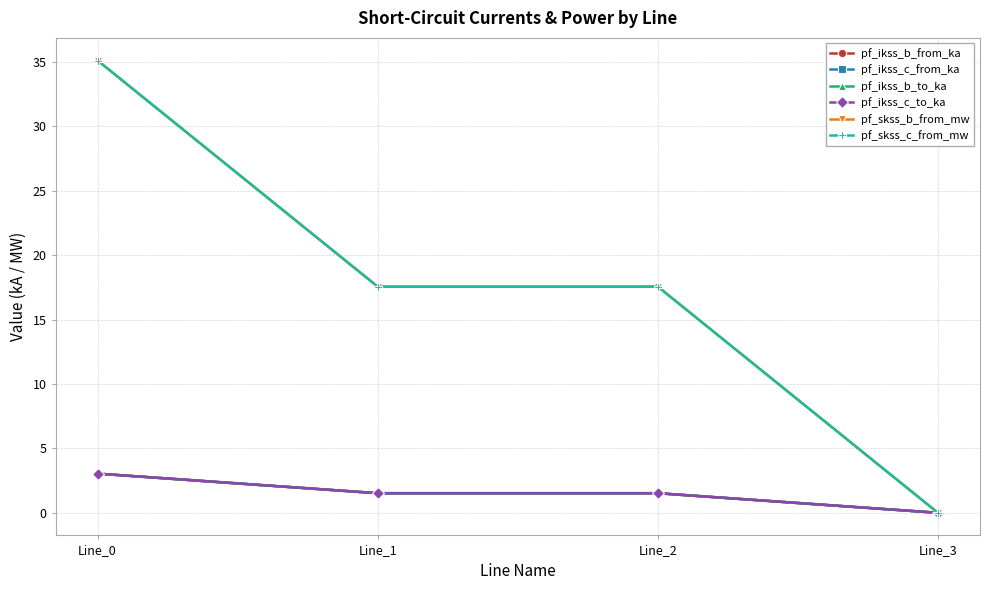

Is this an area chart (filled region under the line)?

No